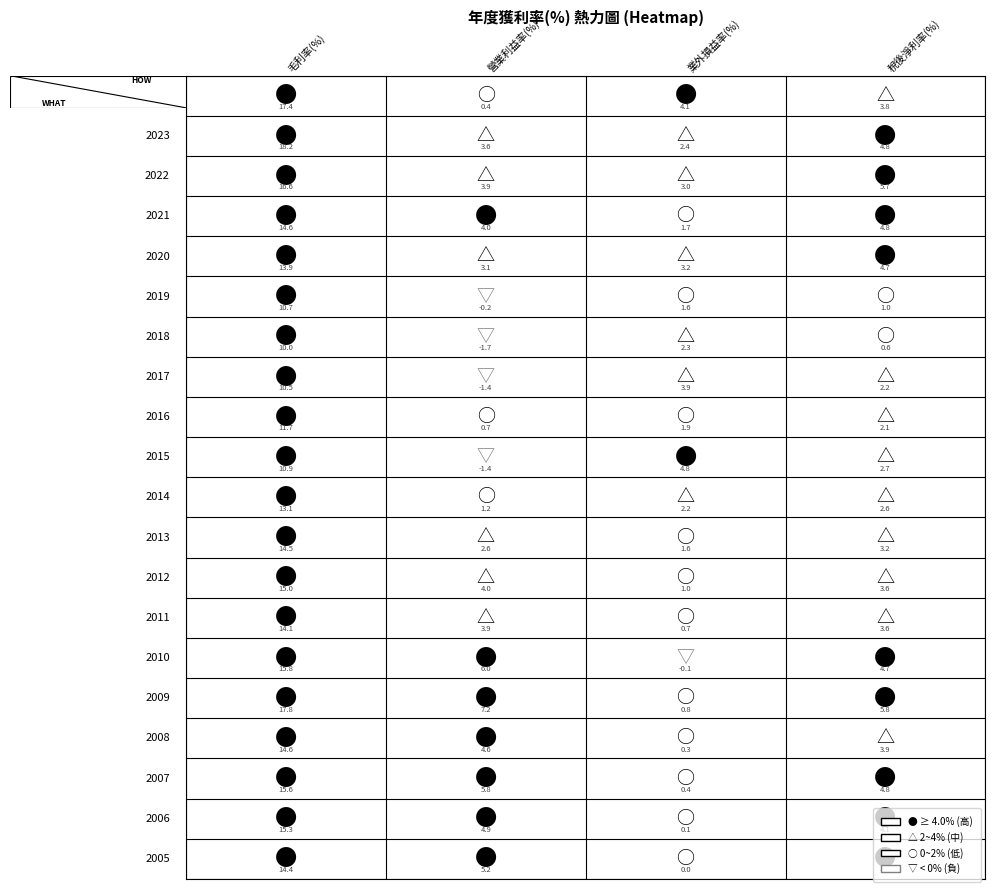

Is the value of 2021 at 2 greater than the value of 2018 at 2?

No